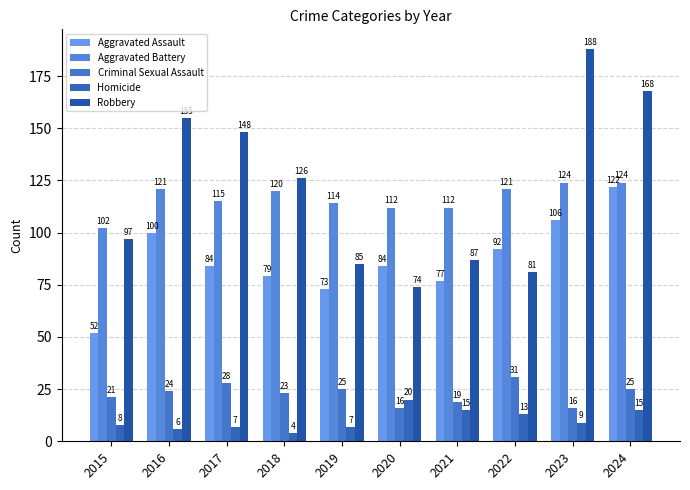

Which series has the largest range (max minus min)?

Robbery